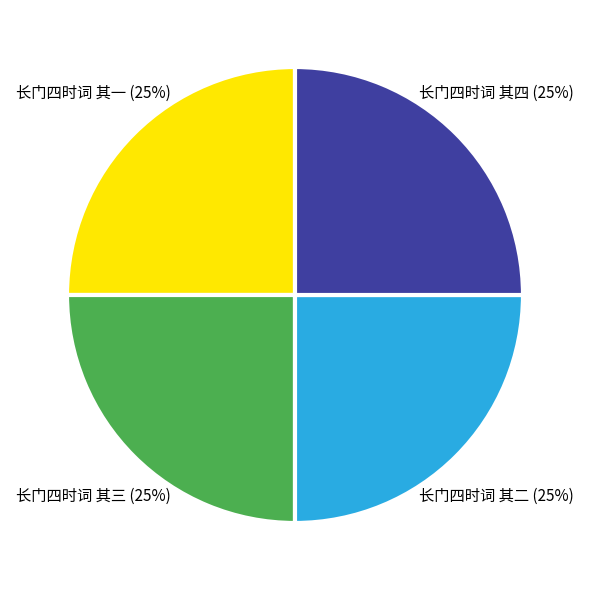

To the nearest percent, what percentage of the pie is 长门四时词 其一?

25%